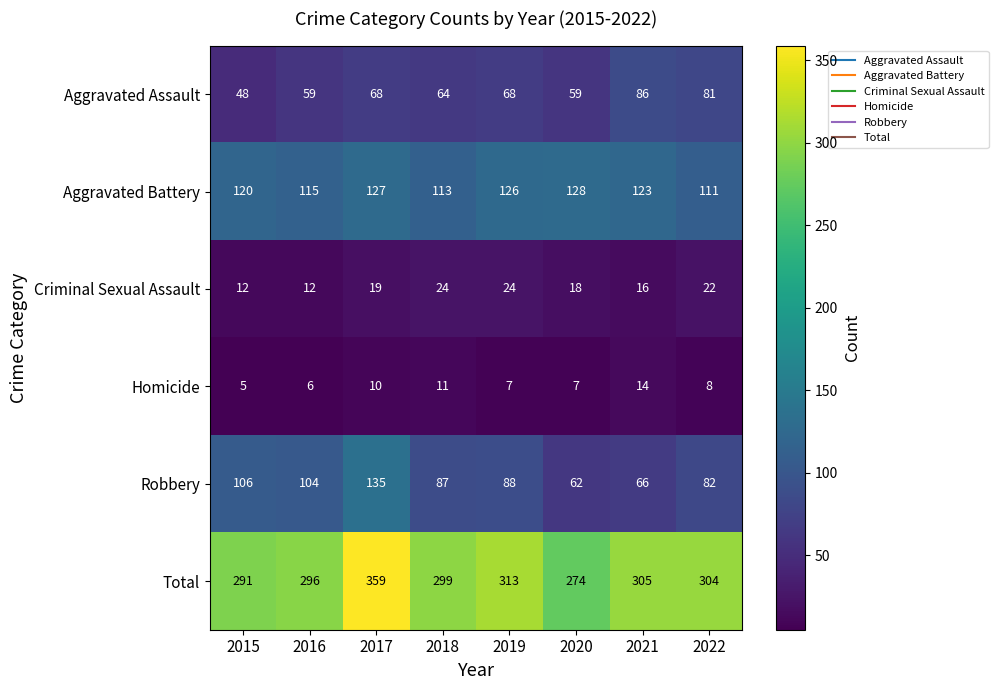

What is the total value across all series at 2015?

582